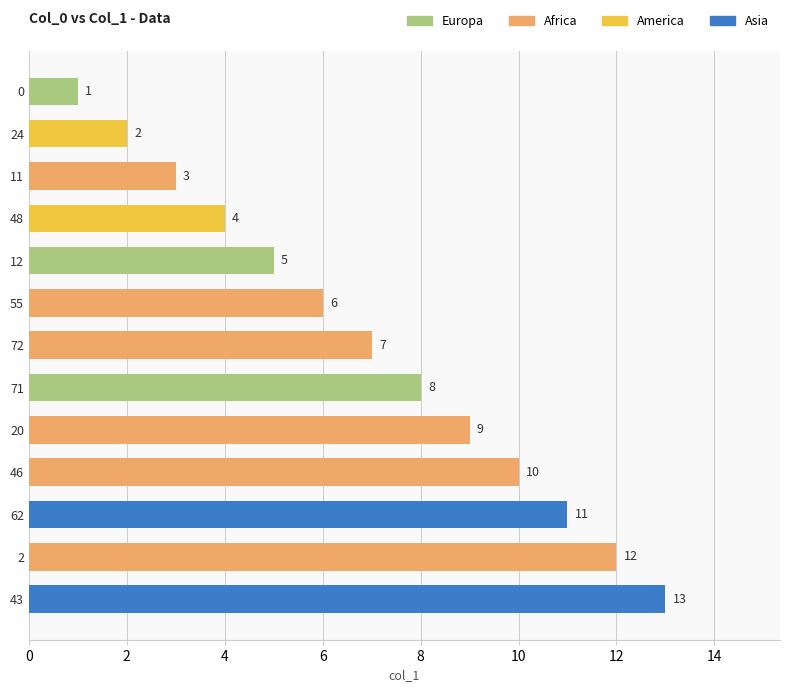

True or false: the data shows 12 at 2.

True